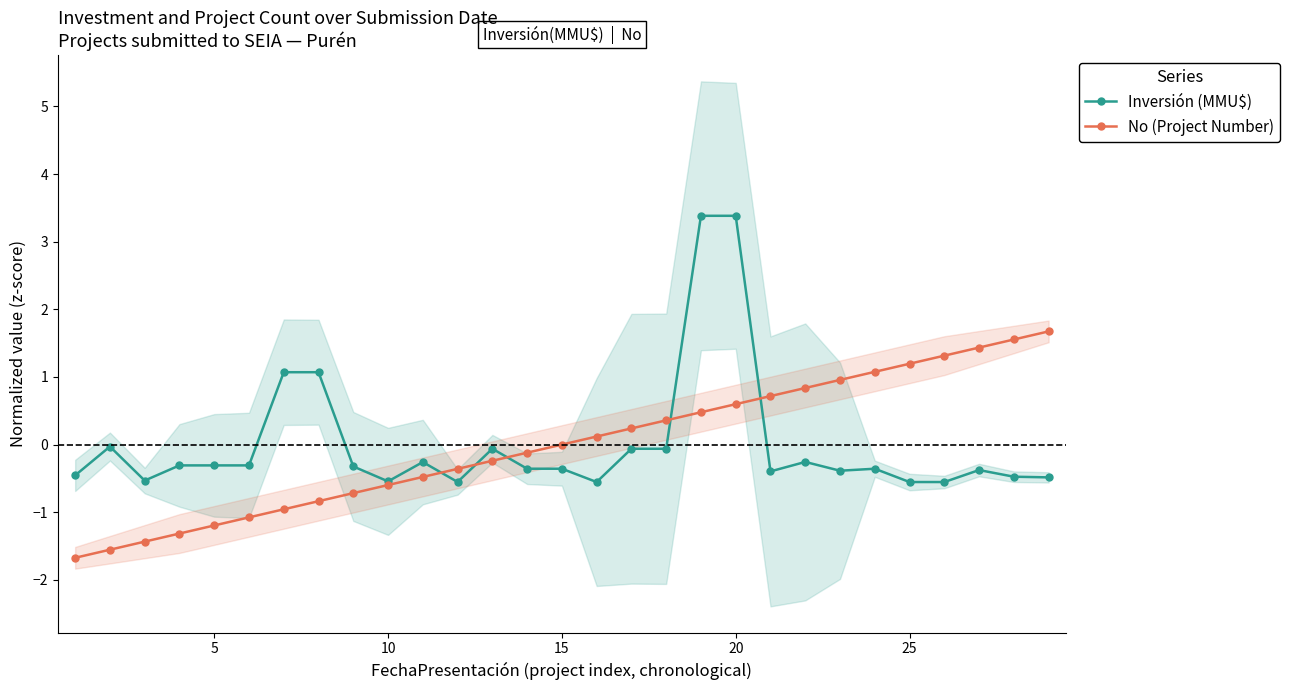

True or false: Inversión (MMU$) has more than 2 interior local peaks.

True